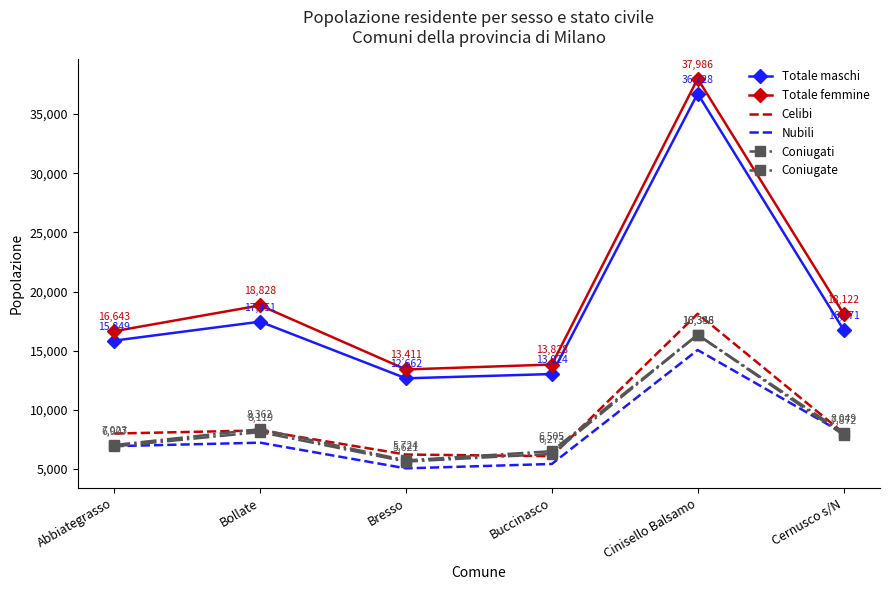

Reading right to left, extract all data points from this chart.

Totale maschi: Cernusco s/N=16771	Cinisello Balsamo=36728	Buccinasco=13024	Bresso=12662	Bollate=17451	Abbiategrasso=15849
Totale femmine: Cernusco s/N=18122	Cinisello Balsamo=37986	Buccinasco=13828	Bresso=13411	Bollate=18828	Abbiategrasso=16643
Celibi: Cernusco s/N=8038	Cinisello Balsamo=18121	Buccinasco=6079	Bresso=6220	Bollate=8256	Abbiategrasso=7994
Nubili: Cernusco s/N=8007	Cinisello Balsamo=15056	Buccinasco=5423	Bresso=5051	Bollate=7222	Abbiategrasso=6927
Coniugati: Cernusco s/N=7872	Cinisello Balsamo=16338	Buccinasco=6273	Bresso=5621	Bollate=8119	Abbiategrasso=6907
Coniugate: Cernusco s/N=8049	Cinisello Balsamo=16346	Buccinasco=6505	Bresso=5724	Bollate=8362	Abbiategrasso=7023